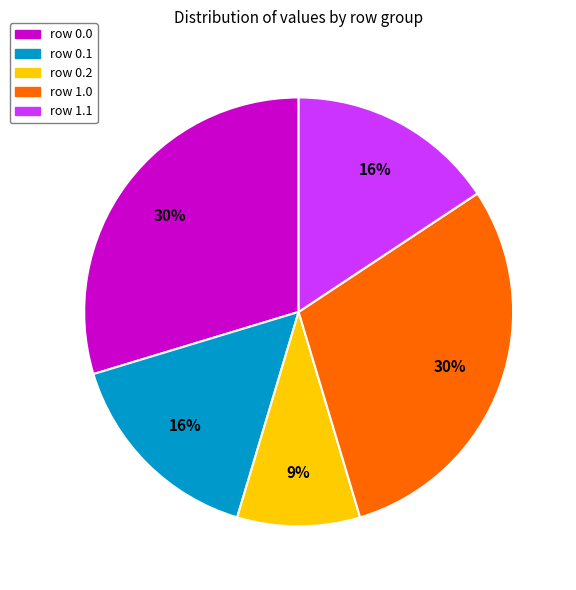

Is the sum of row 0.2 and row 1.0 greater than half?

No